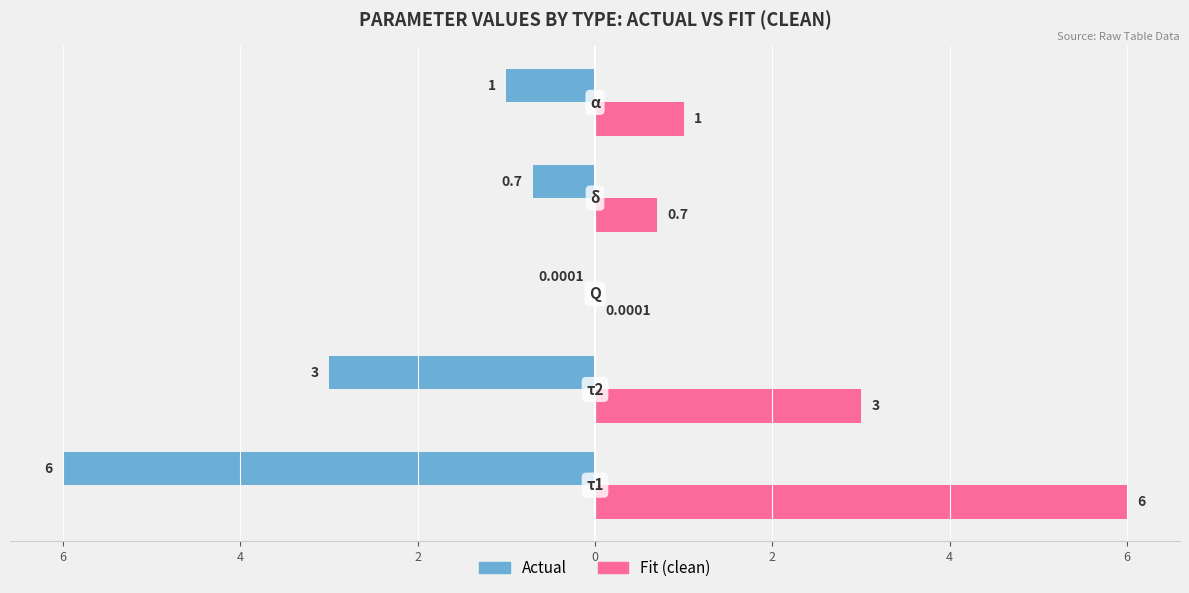

What is the sum of all Actual values?

-10.7